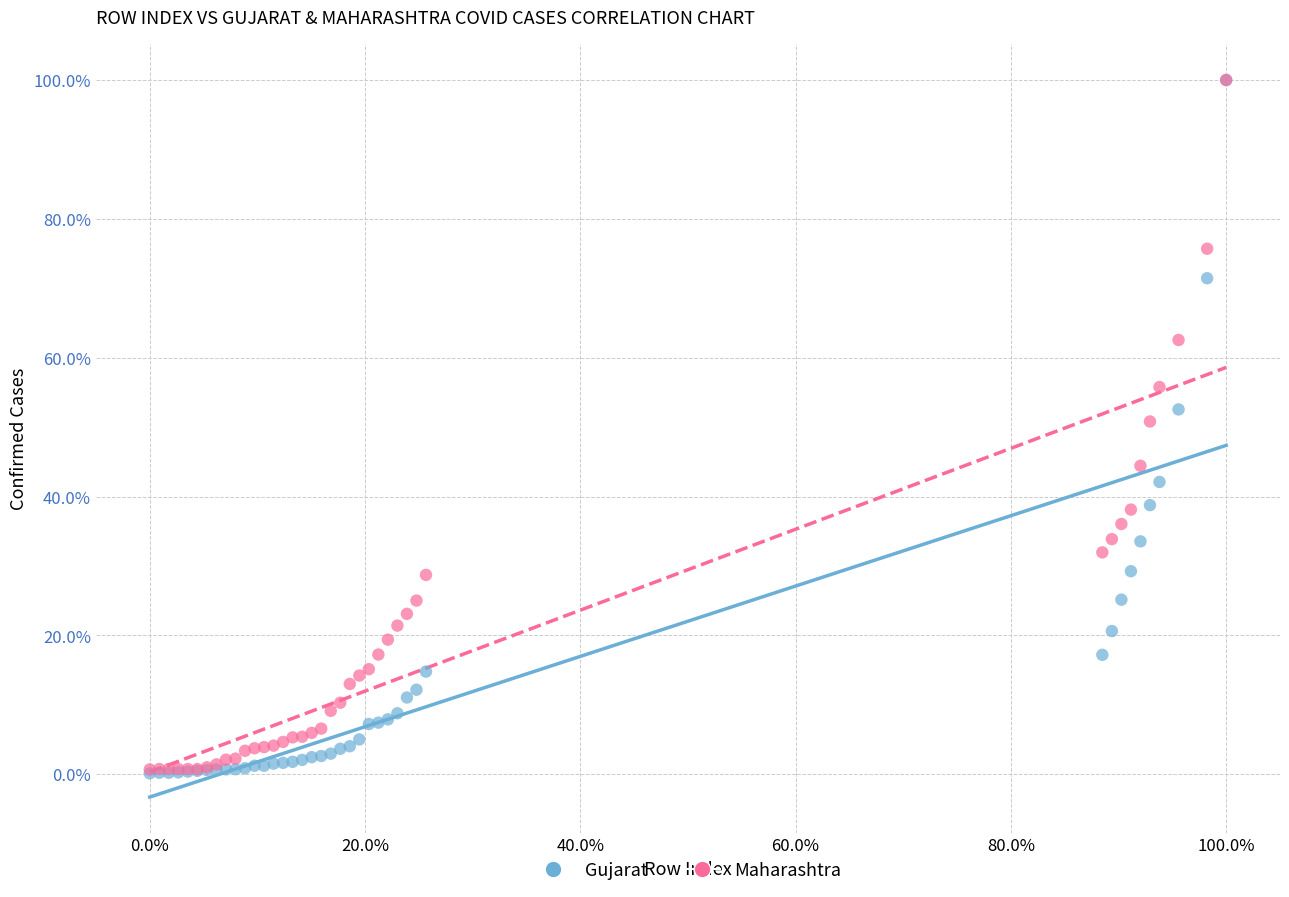

What are all the series names shown in the legend?

Gujarat, Maharashtra